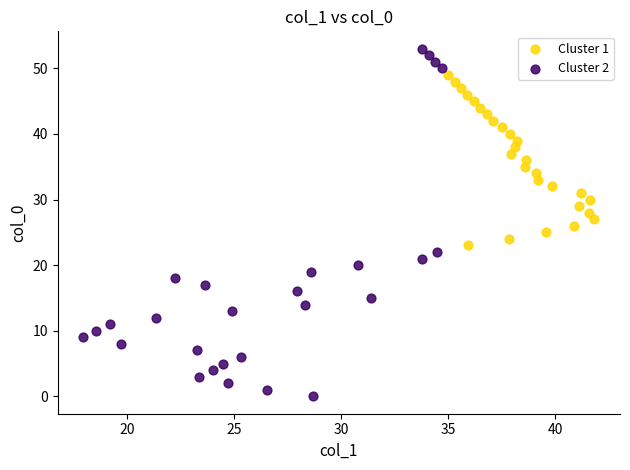

Which series contains the highest Y value?

Cluster 2